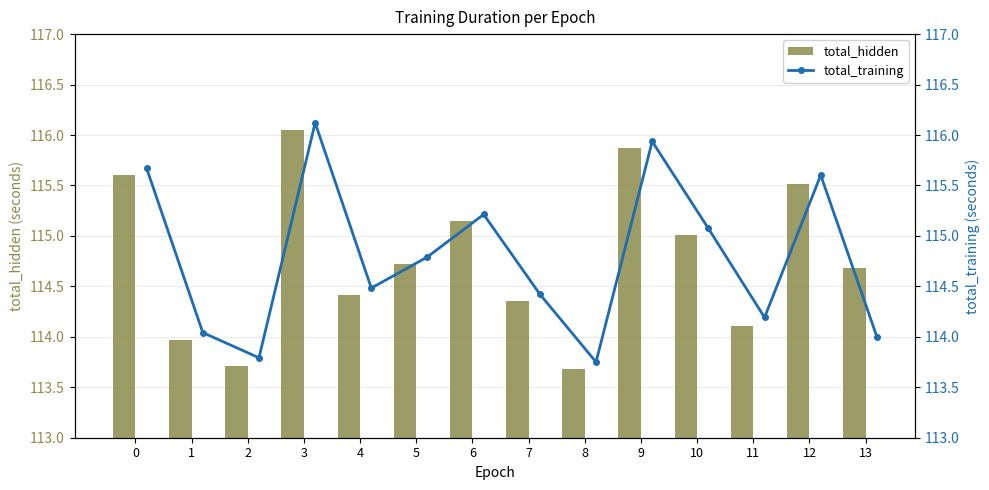

What is the lowest value of the total_hidden series?

113.7